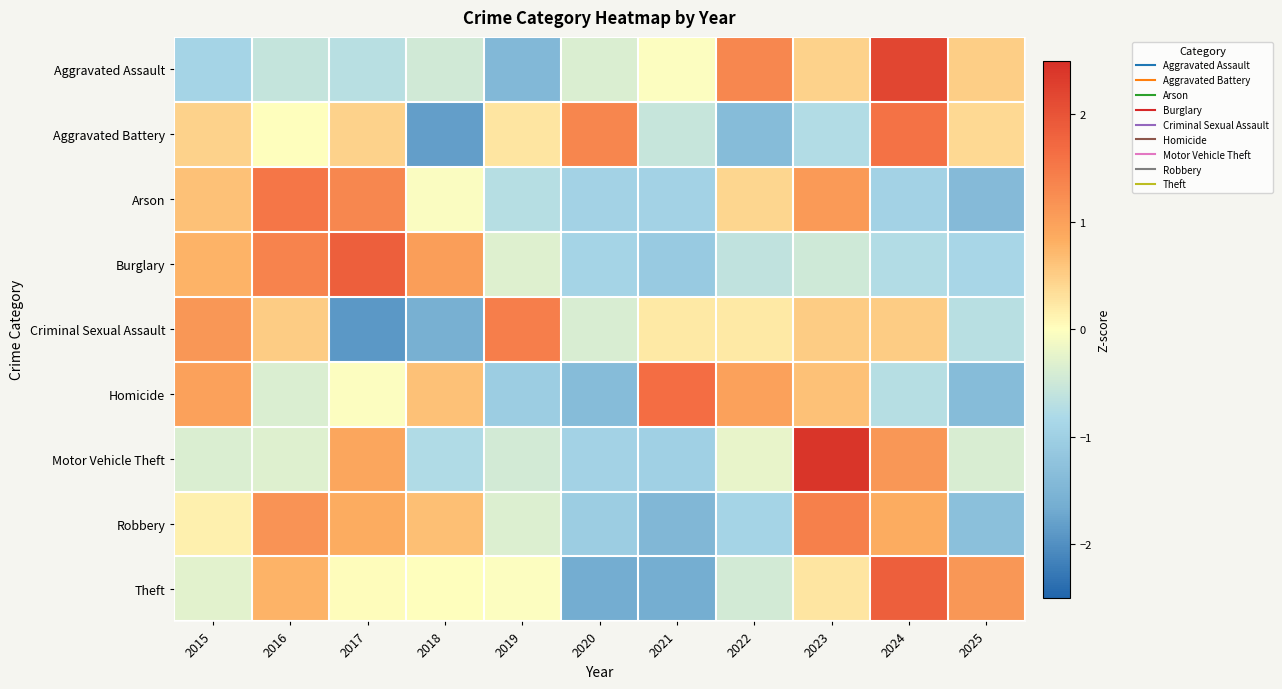

What is the total value across all series at 2022?

-0.7